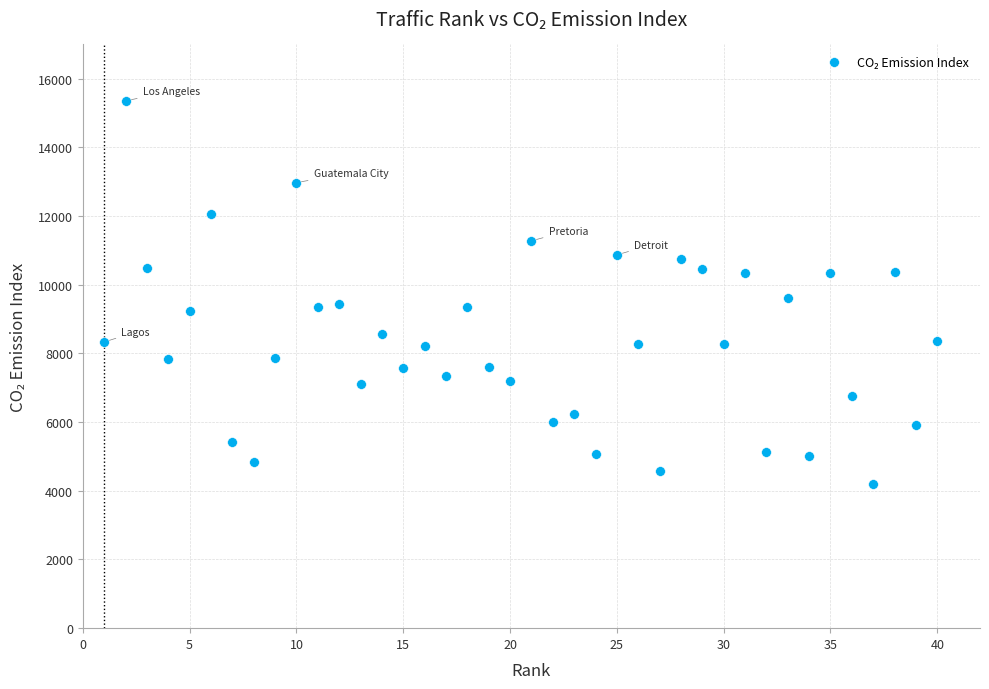

What is the range of X values (max minus min)?

39.0